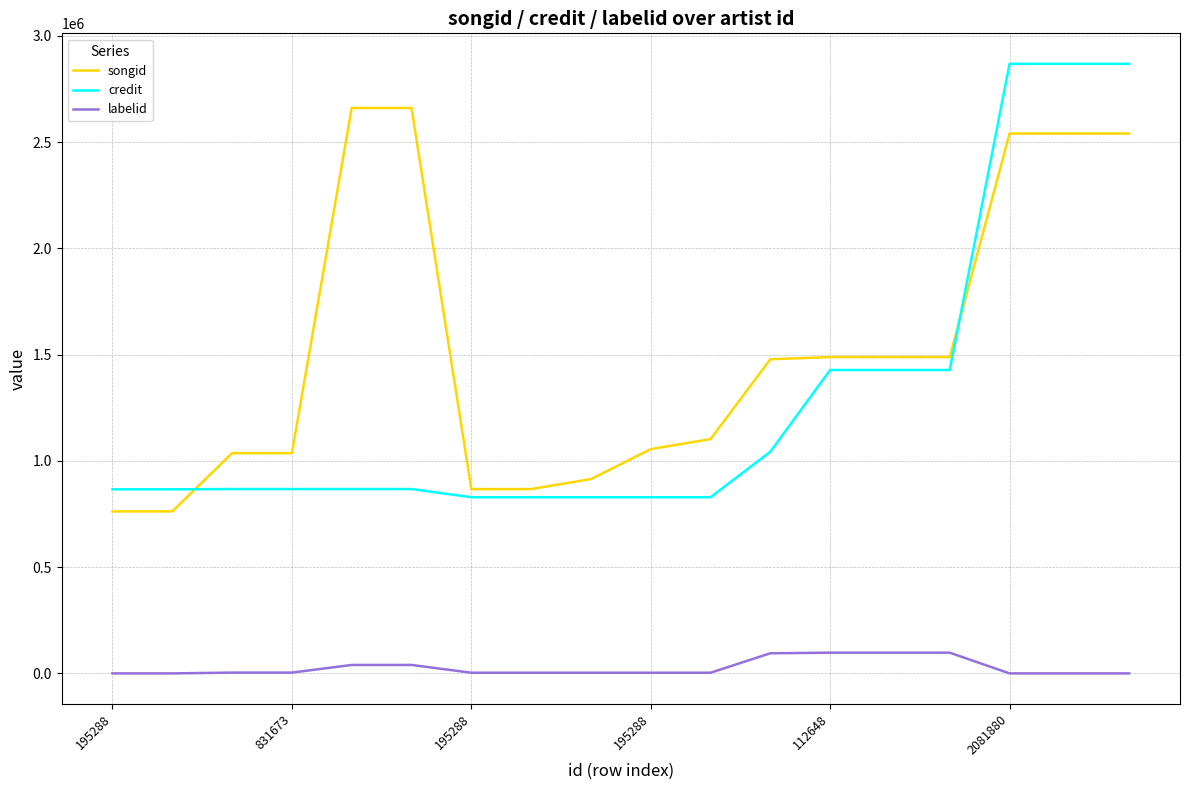

How many lines are shown in the chart?

3